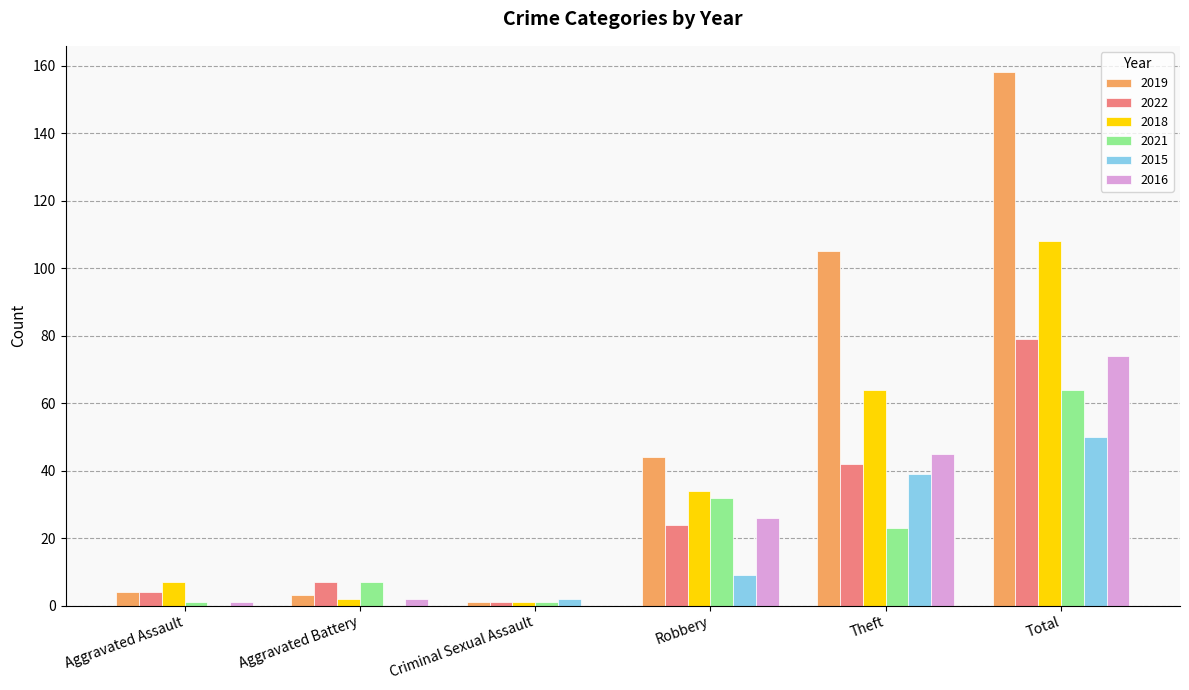

True or false: 2015 has a value of 58 at Theft.

False